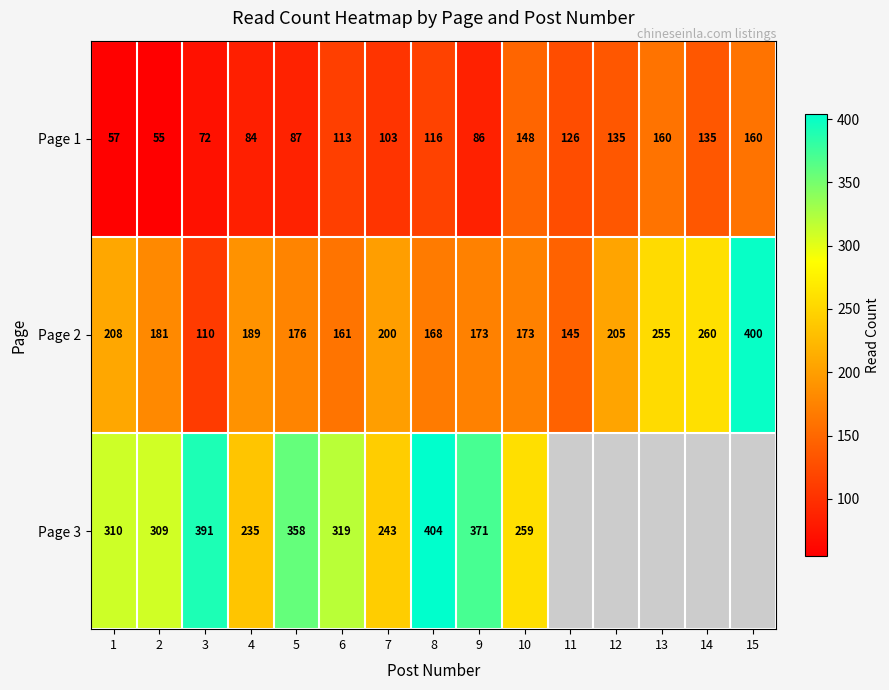

Is it true that Page 1 equals 60 at 11?

False